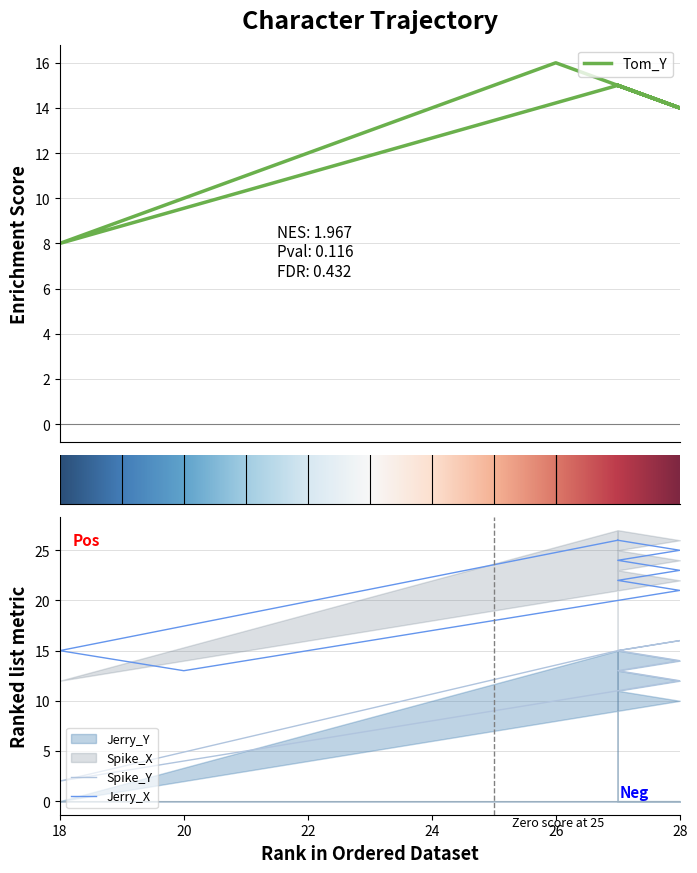

Is the value of Jerry_Y at Spike_X greater than the value of Jerry_X at 12?

No